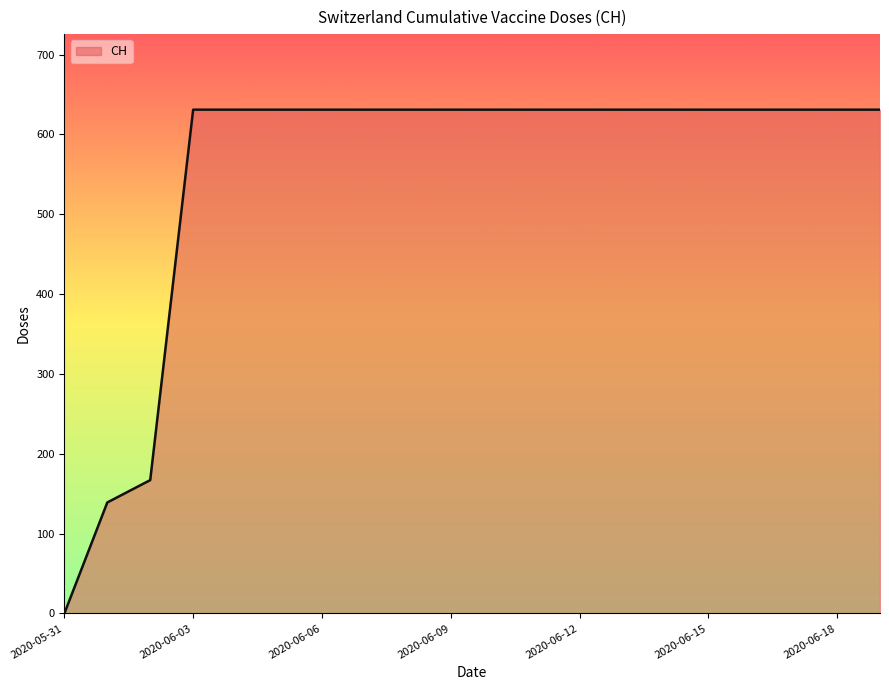

What is the greatest value displayed?

631